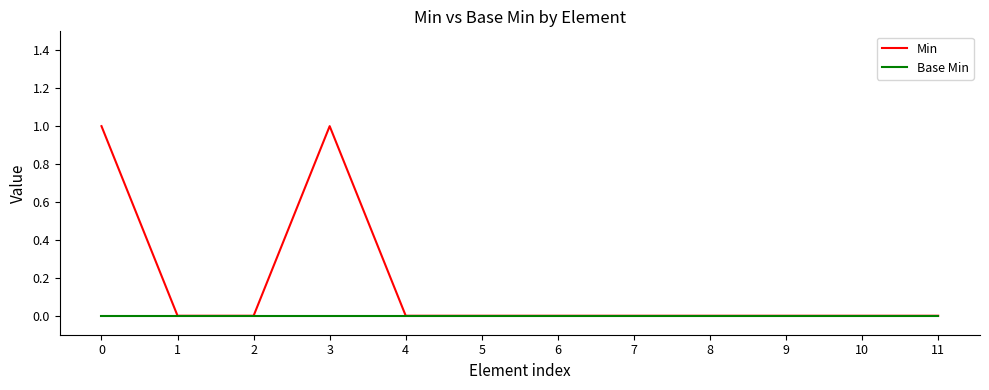

Which series has the largest range (max minus min)?

Min